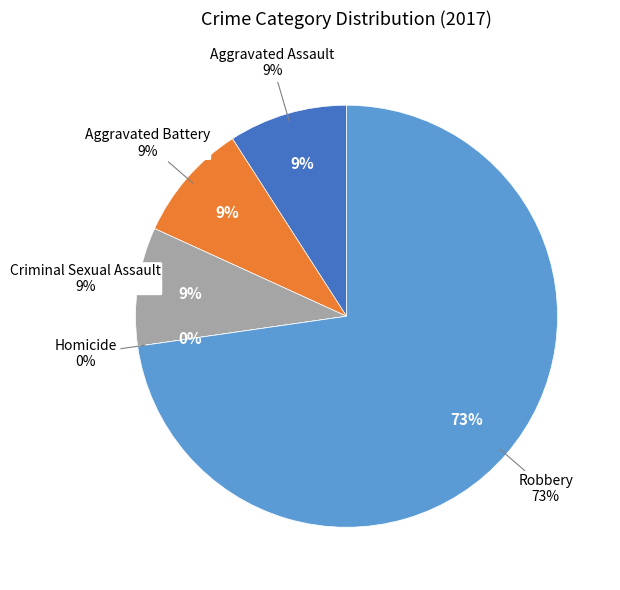

The Robbery slice represents 64% of the pie. True or false?

False